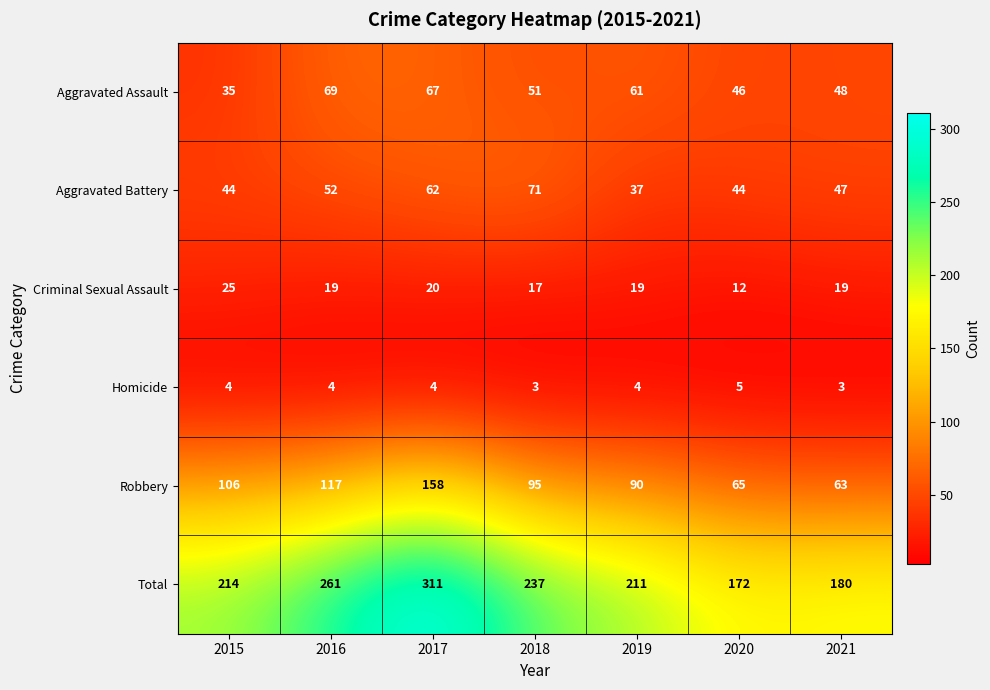

What is the minimum value shown in the chart?

3